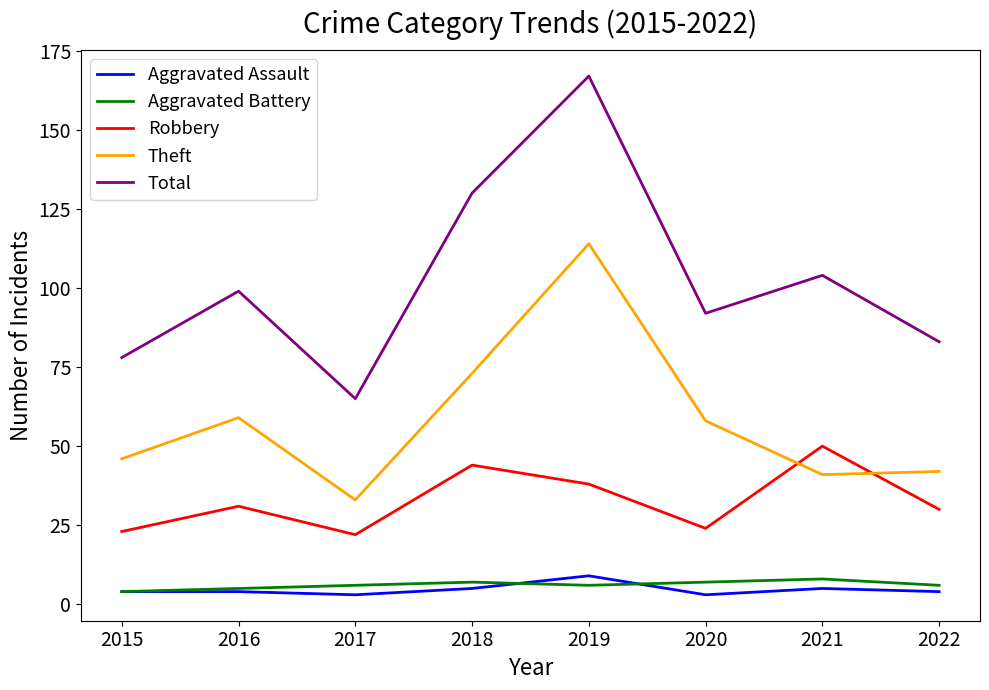

What is the smallest value displayed?

3